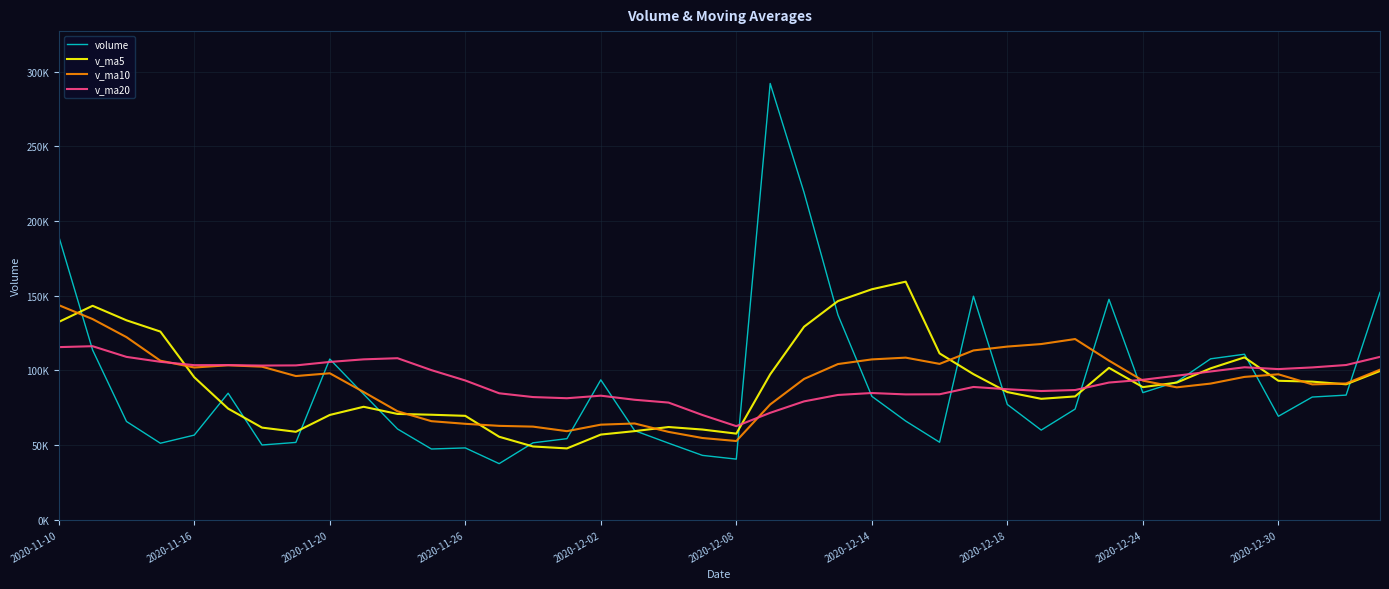

True or false: volume and v_ma20 cross at least once.

True